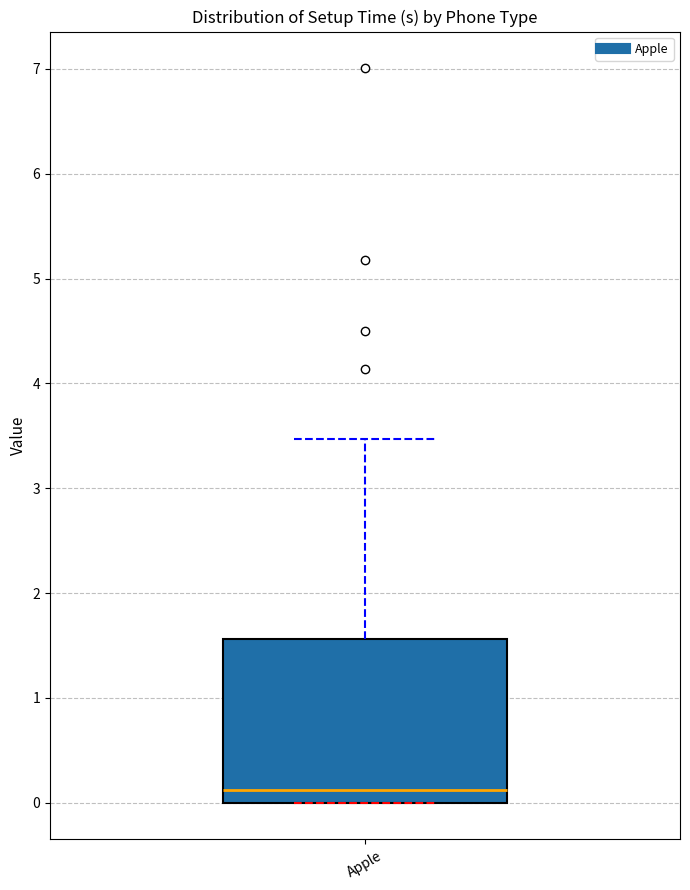

Read this box plot against the y-axis: the position of the median line, the range covered by the box, and the ends of both whiskers. The values are not printed on the chart, so give them approximately, as read against the axis.

median 0.1, box 0.0 to 1.6, whiskers 0.0 to 3.5